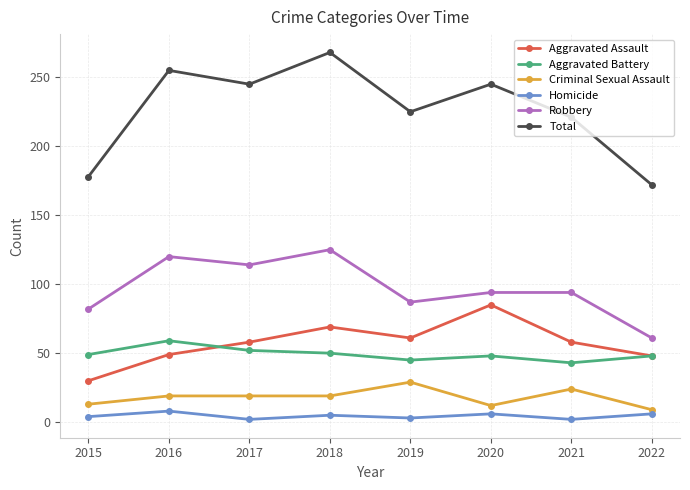

In Aggravated Battery, how many points are lower than both neighbors (excluding endpoints)?

2